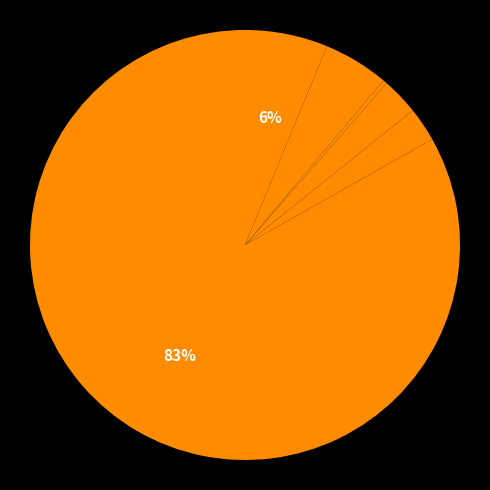

How many slices are in this pie chart?

6